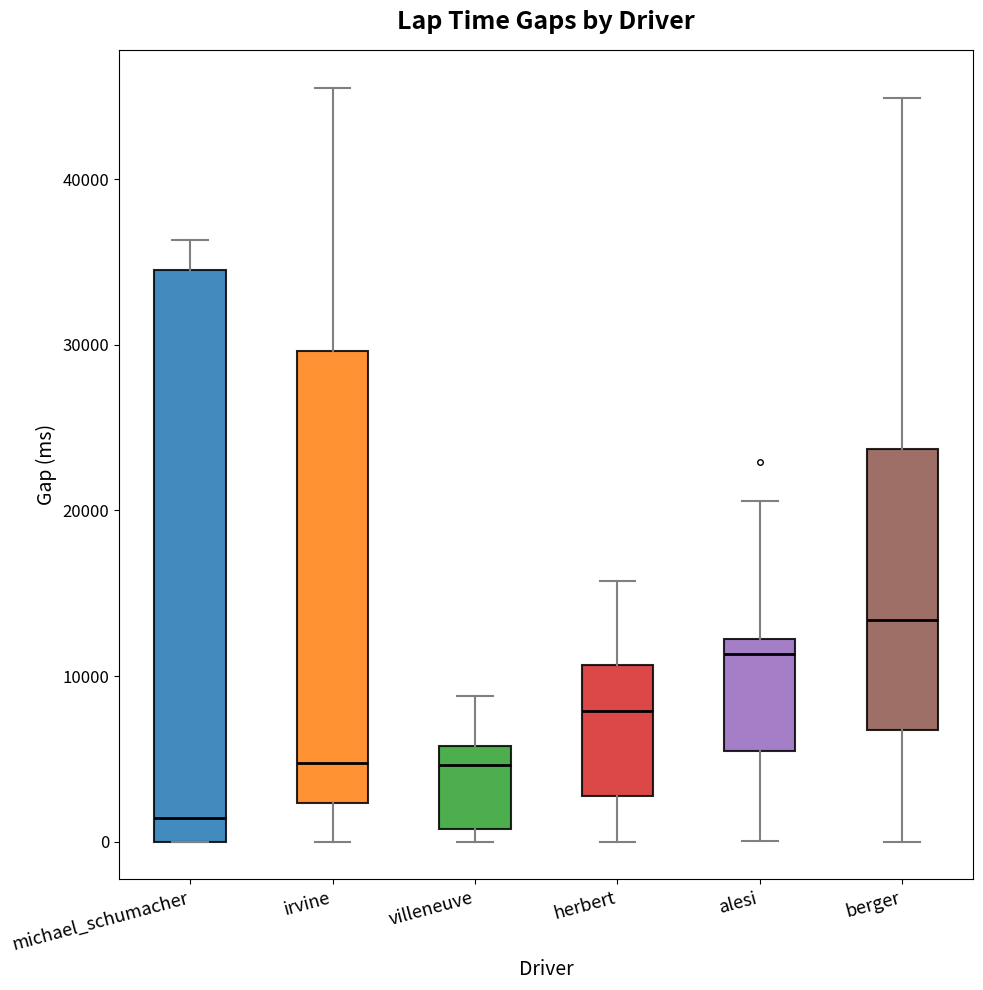

Reading left to right, transcribe this box plot: for each box, give where its median line is, the range the box spans, and where its two whiskers end, as read against the y-axis. The values are not printed on the chart, so give them approximately, as read against the axis.

michael_schumacher: median 1000, box 0 to 35000, whiskers 0 to 36000
irvine: median 5000, box 2000 to 30000, whiskers 0 to 46000
villeneuve: median 5000, box 1000 to 6000, whiskers 0 to 9000
herbert: median 8000, box 3000 to 11000, whiskers 0 to 16000
alesi: median 11000, box 5000 to 12000, whiskers 0 to 21000
berger: median 13000, box 7000 to 24000, whiskers 0 to 45000